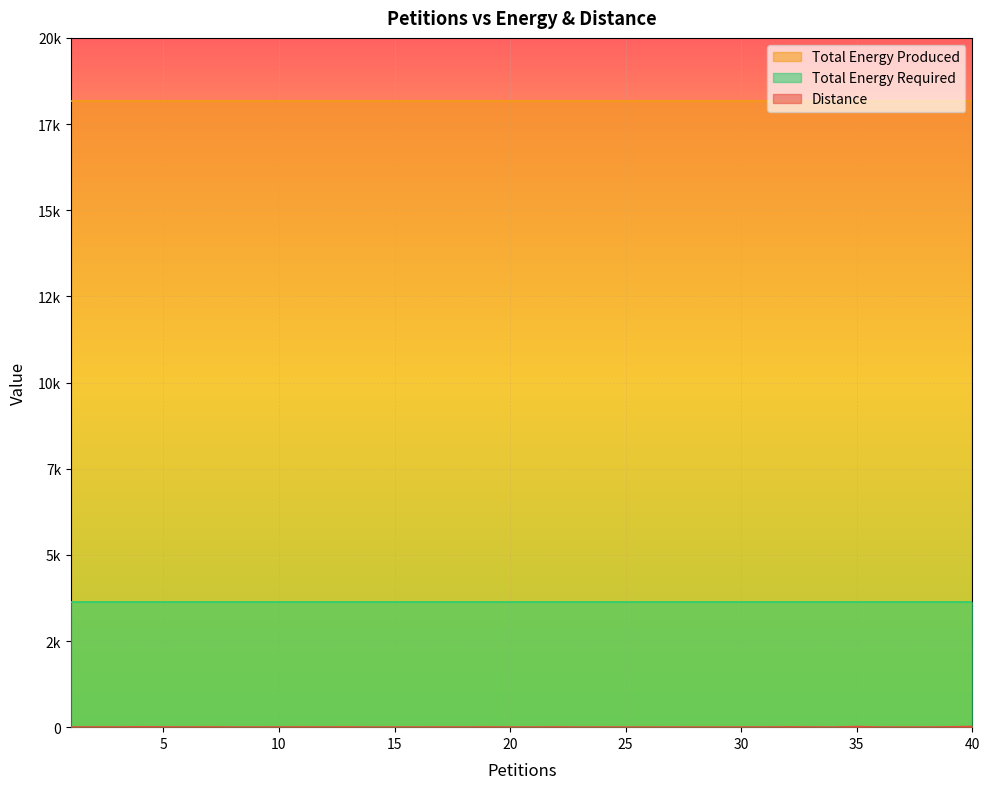

List the series in order of their peak value, lowest first.

Distance, Total Energy Required, Total Energy Produced